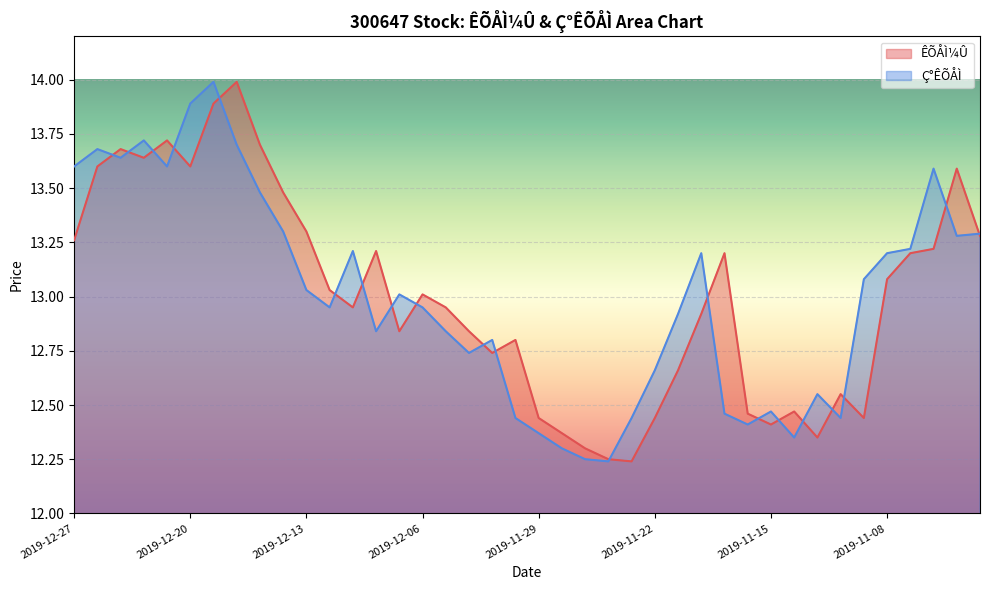

Reading left to right, extract all data points from this chart.

ÊÕÅÌ¼Û: 13.3	13.6	13.7	13.6	13.7	13.6	13.9	14.0	13.7	13.5	13.3	13.0	12.9	13.2	12.8	13.0	12.9	12.8	12.7	12.8	12.4	12.4	12.3	12.2	12.2	12.4	12.7	12.9	13.2	12.5	12.4	12.5	12.3	12.6	12.4	13.1	13.2	13.2	13.6	13.3
Ç°ÊÕÅÌ: 13.6	13.7	13.6	13.7	13.6	13.9	14.0	13.7	13.5	13.3	13.0	12.9	13.2	12.8	13.0	12.9	12.8	12.7	12.8	12.4	12.4	12.3	12.2	12.2	12.4	12.7	12.9	13.2	12.5	12.4	12.5	12.3	12.6	12.4	13.1	13.2	13.2	13.6	13.3	13.3